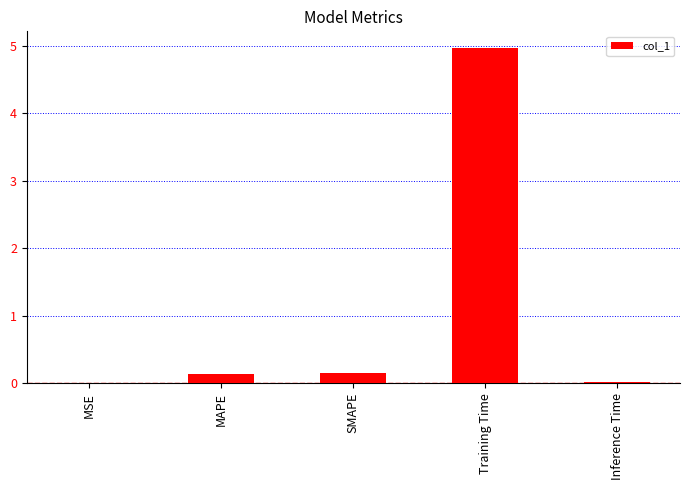

At which category does the chart reach its peak across all series?

Training Time